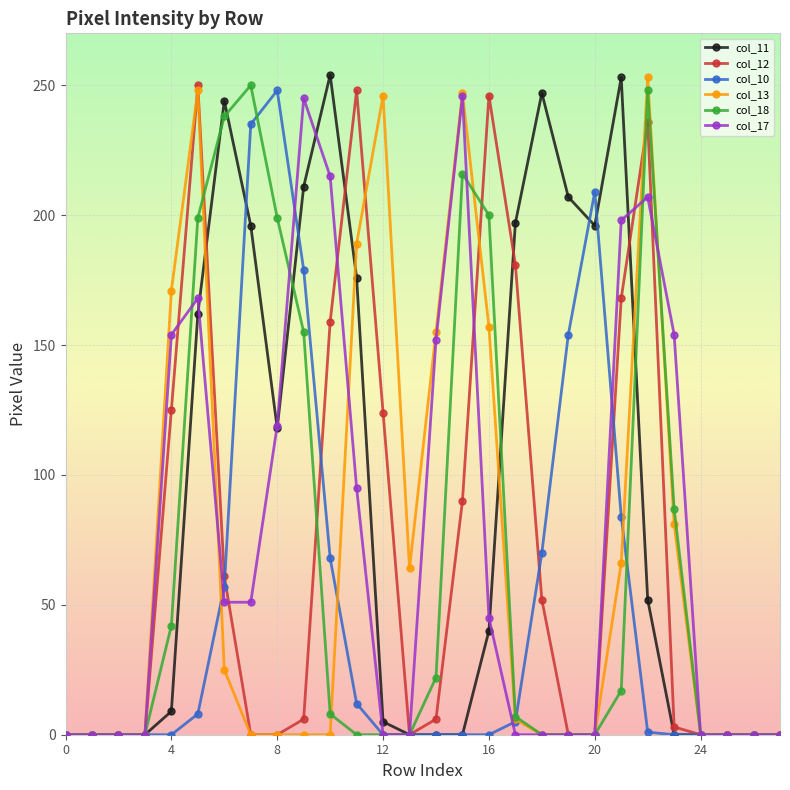

Which series has the largest total across all categories?

col_11